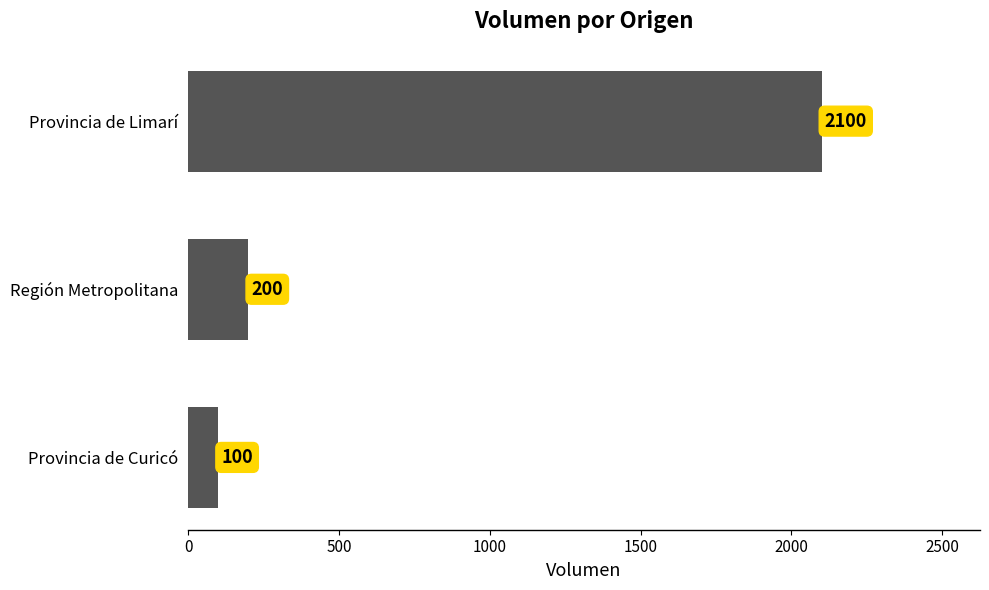

At which label is the value closest to 1100?

Región Metropolitana